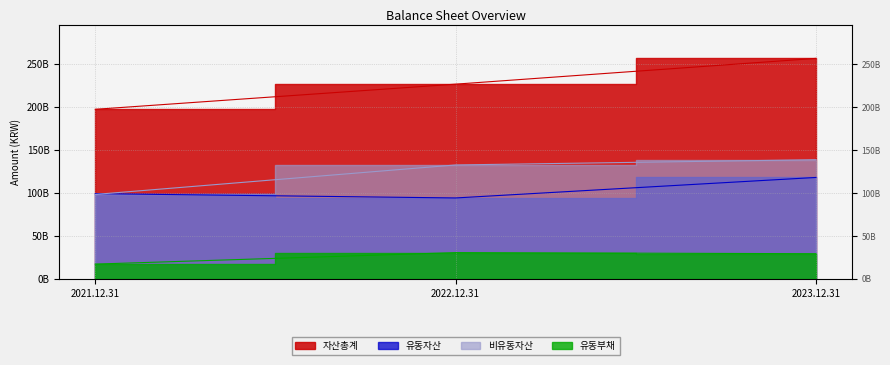

Between 2022.12.31 and 2023.12.31, which is larger?

2023.12.31